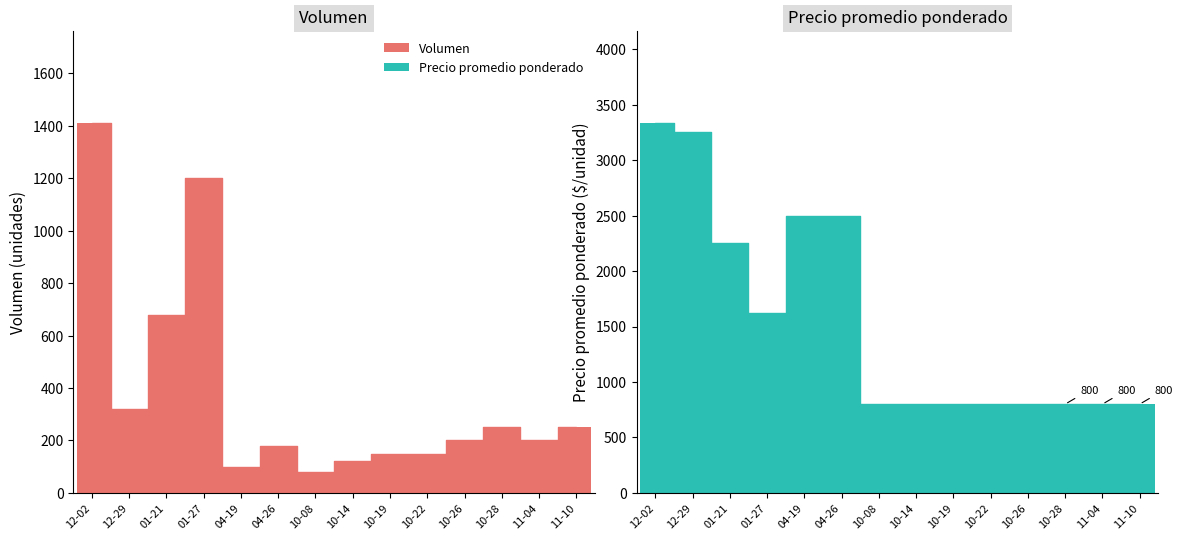

What is the sum of all Volumen values?

5290